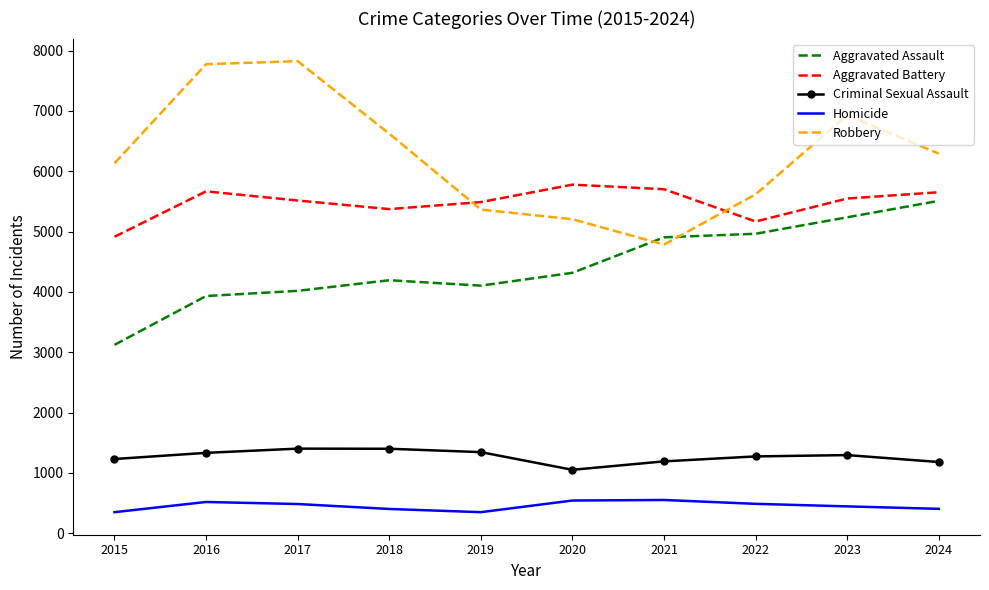

What is the average value of the Robbery series?

6254